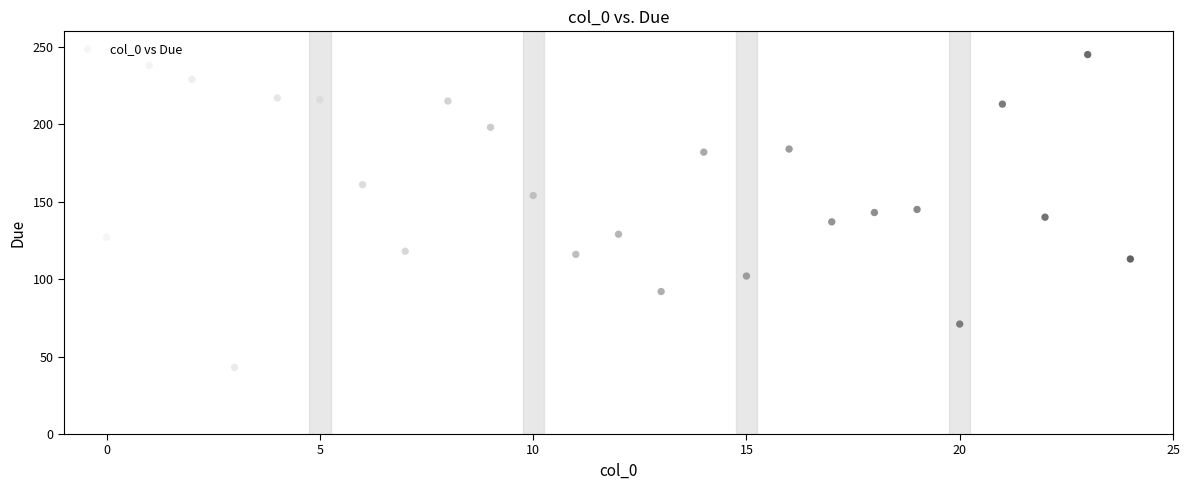

What is the range of X values (max minus min)?

24